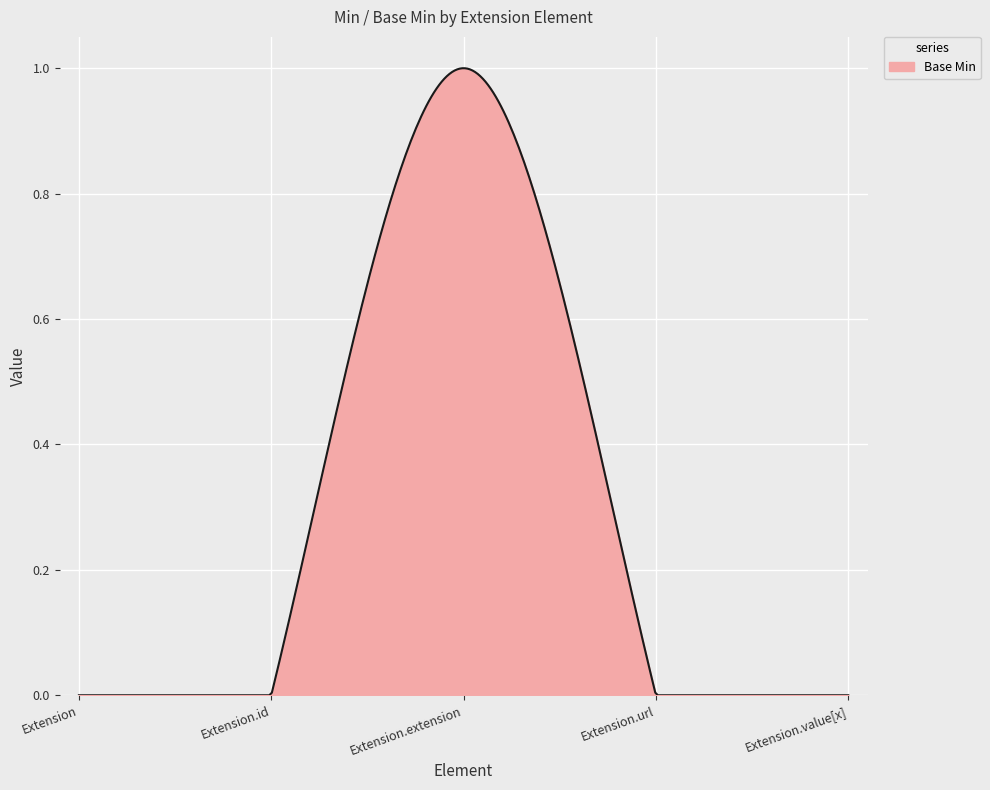

True or false: there are more than 0 points higher than both neighbors.

True